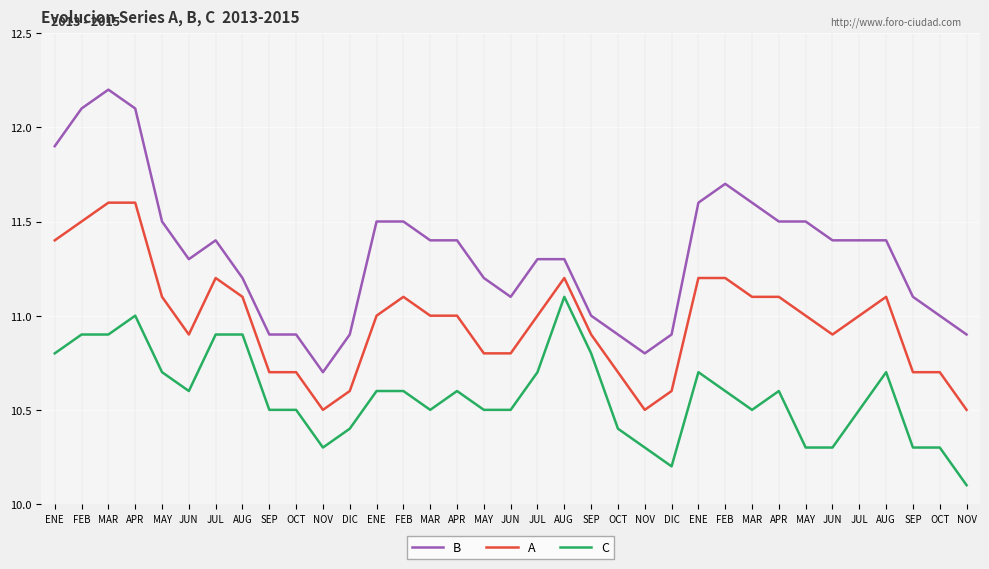

Does the chart display data point markers on the line(s)?

No